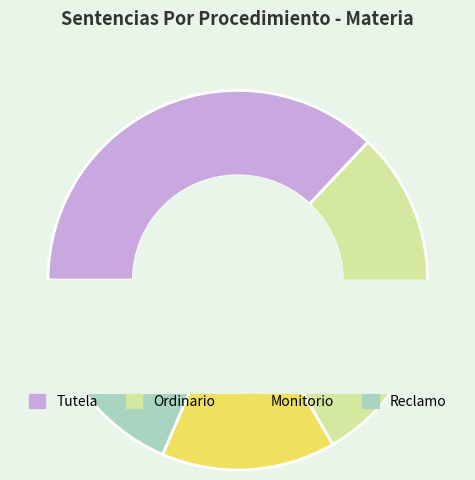

To the nearest percent, what portion does Tutela represent?

37%